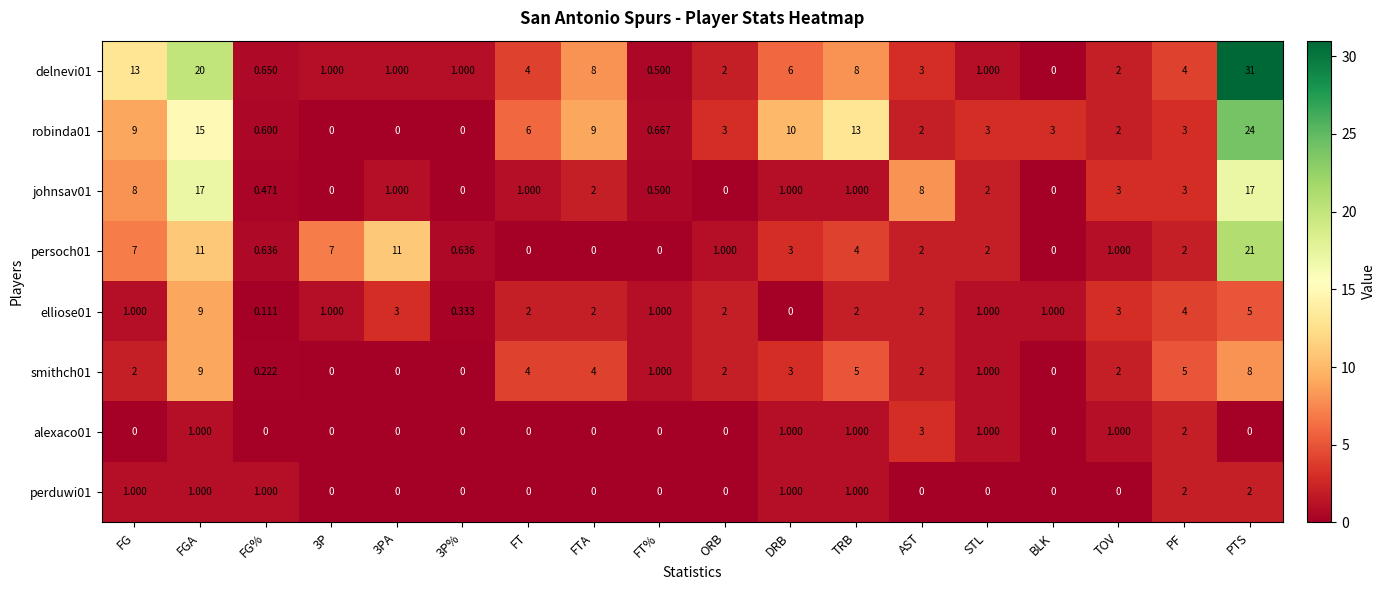

Where does the elliose01 series first go above 2?

FGA